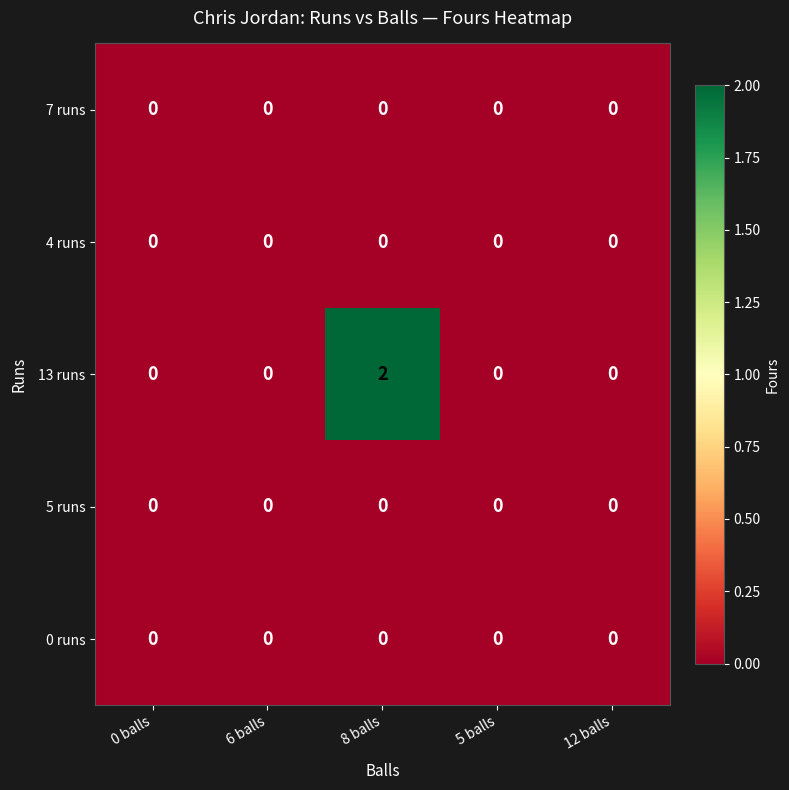

Which series has the largest total across all categories?

13 runs